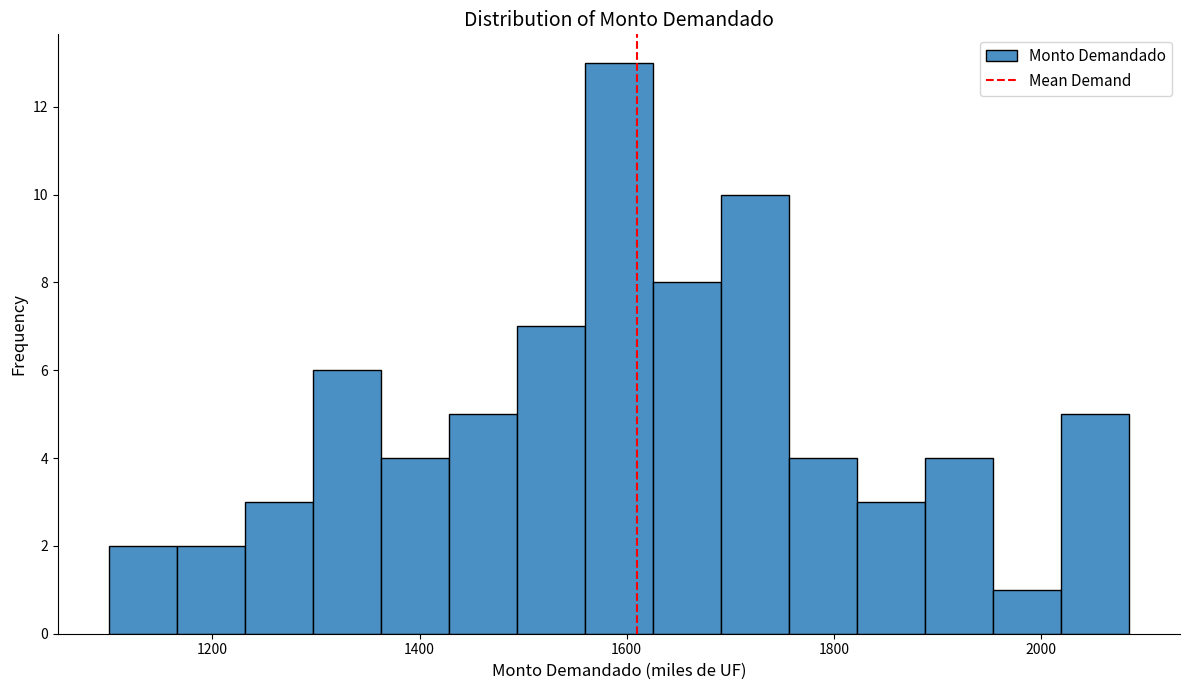

Around what value on the x-axis is the tallest bar? Give the approximate position of its centre, as read against the axis.

1600